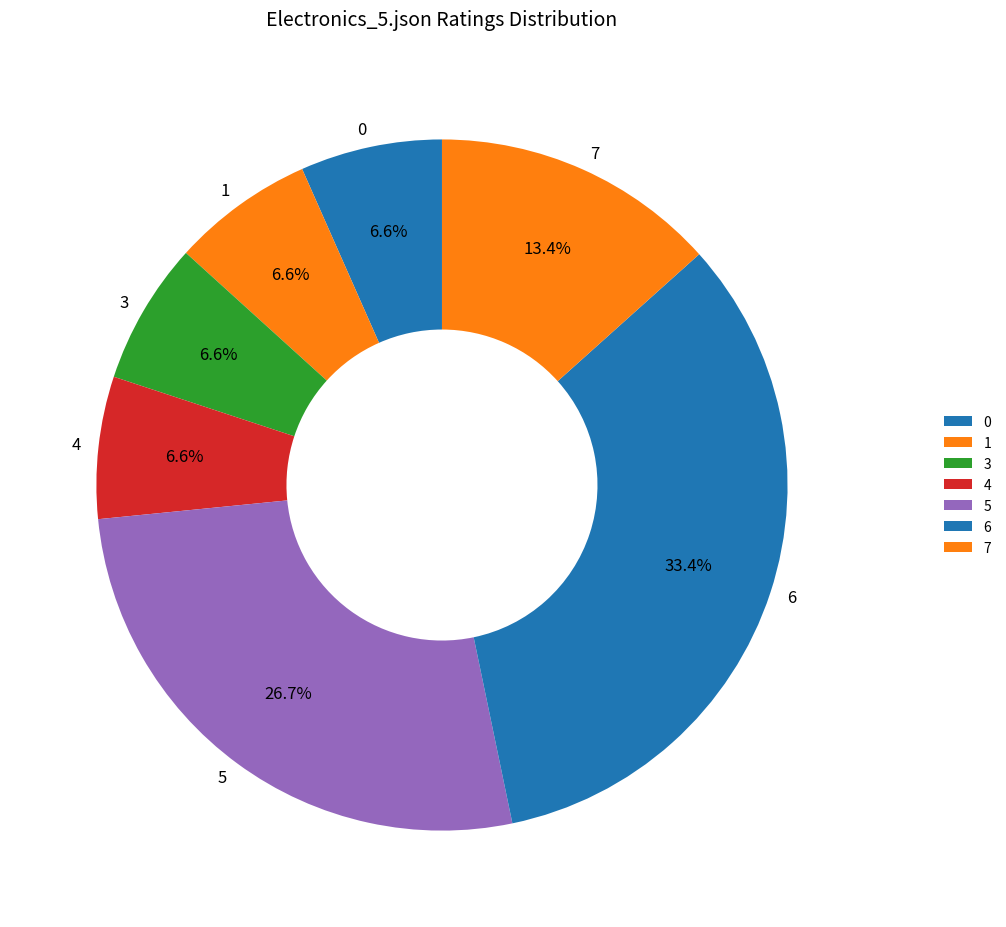

To the nearest percent, what is the average slice percentage?

14%